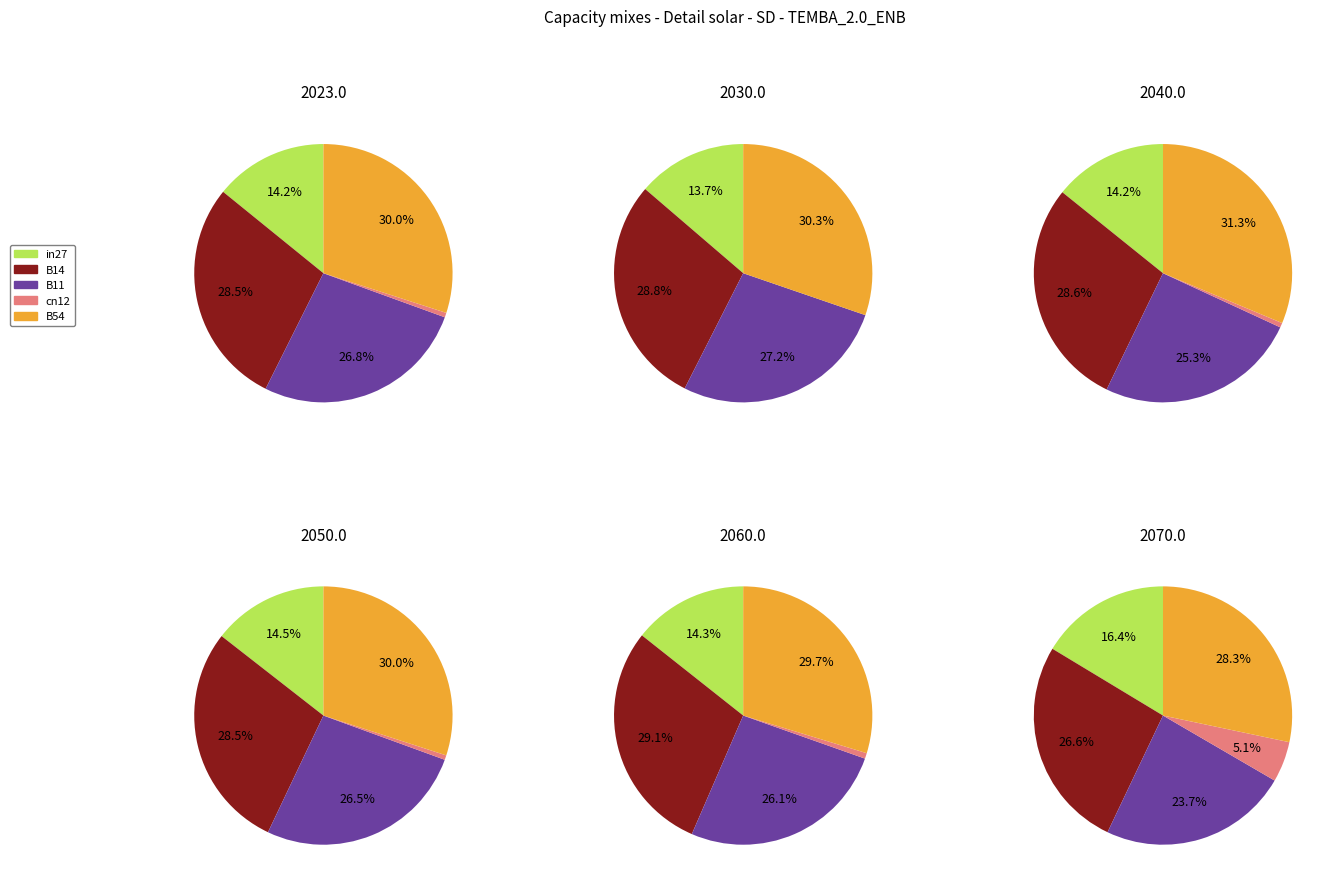

Does B14 account for over 50% of the chart?

No